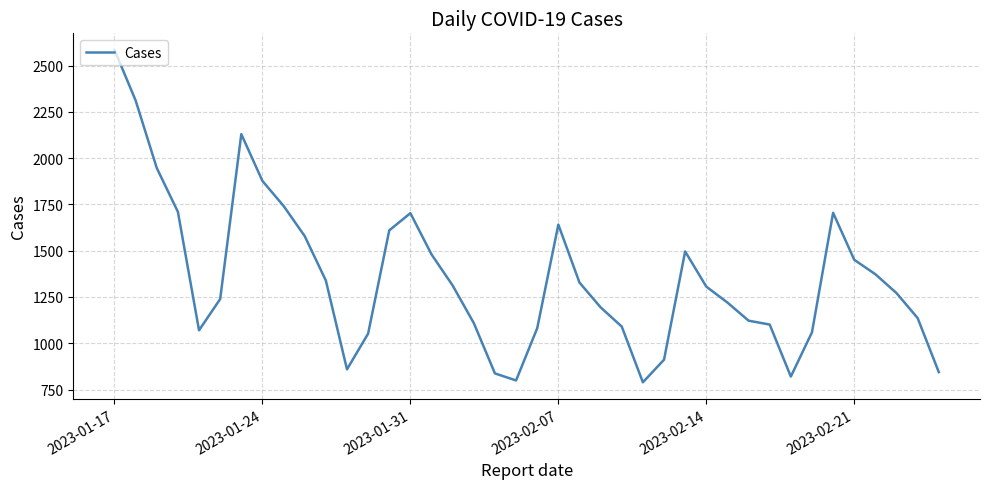

What is the maximum value shown in the chart?

2585